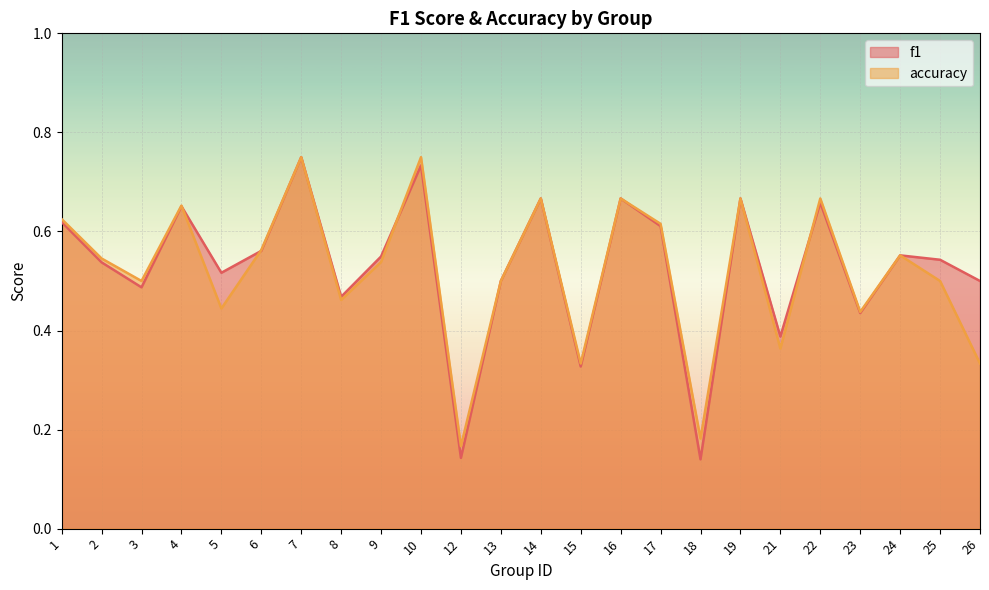

Which has a higher value, 16 or 9?

16